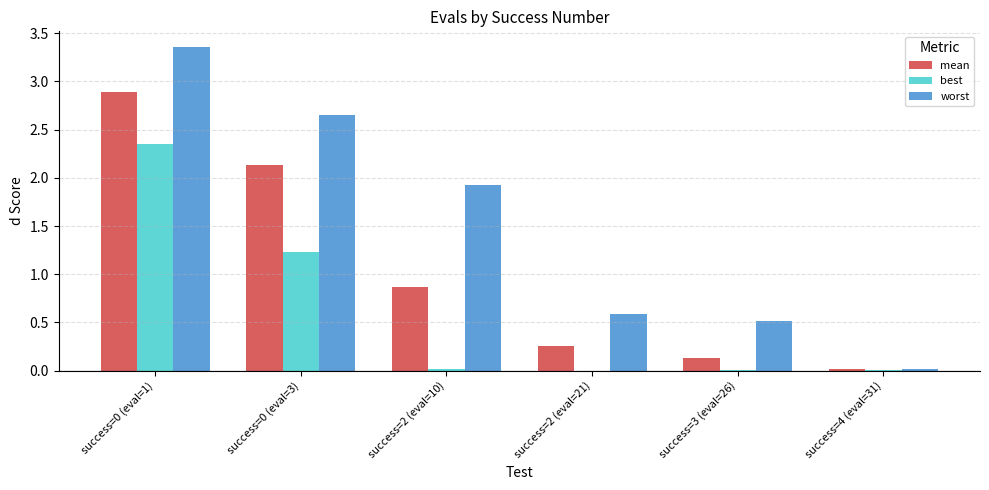

Between success=2 (eval=10) and success=4 (eval=31), which series saw the biggest shift?

worst